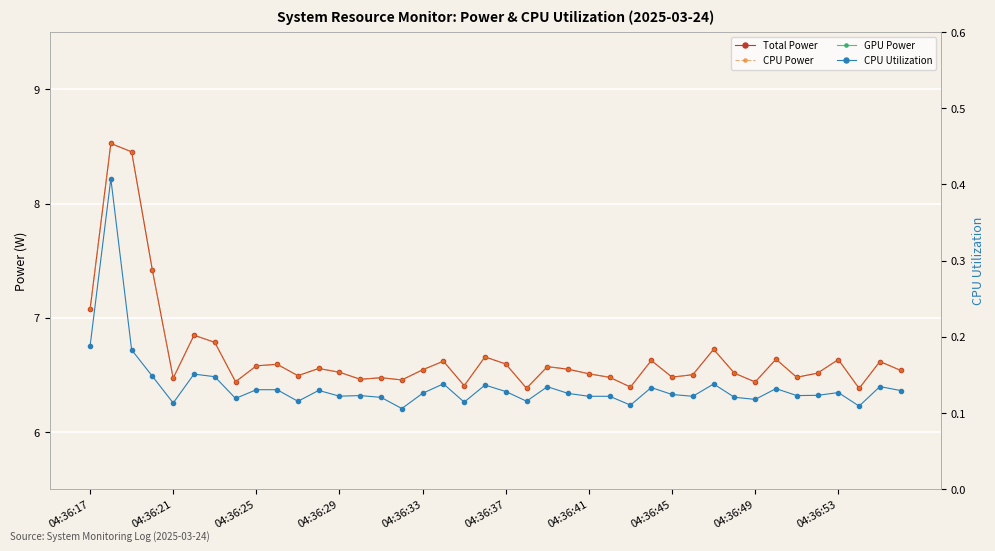

At 25, list the series in order from smallest to largest.

GPU Power, CPU Utilization, Total Power, CPU Power